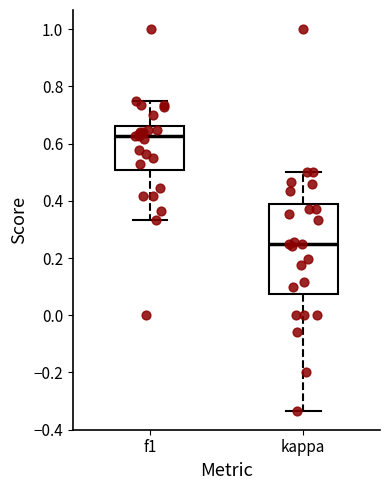

Reading left to right, transcribe this box plot: for each box, give where its median line is, the range the box spans, and where its two whiskers end, as read against the y-axis. The values are not printed on the chart, so give them approximately, as read against the axis.

f1: median 0.62, box 0.50 to 0.66, whiskers 0.34 to 0.76
kappa: median 0.26, box 0.08 to 0.38, whiskers -0.34 to 0.50